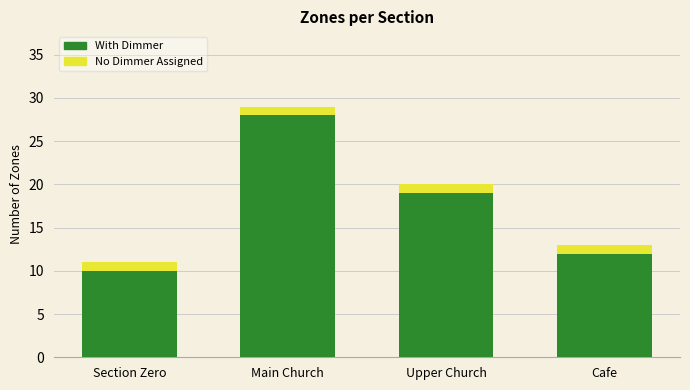

What is the average value of the With Dimmer series?

17